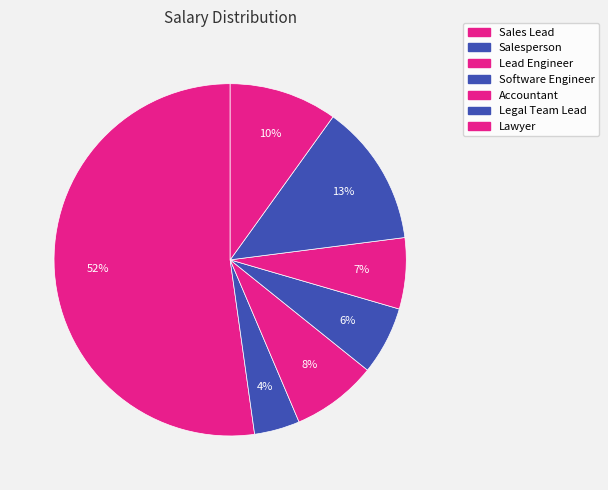

Count the number of slices in the pie.

7